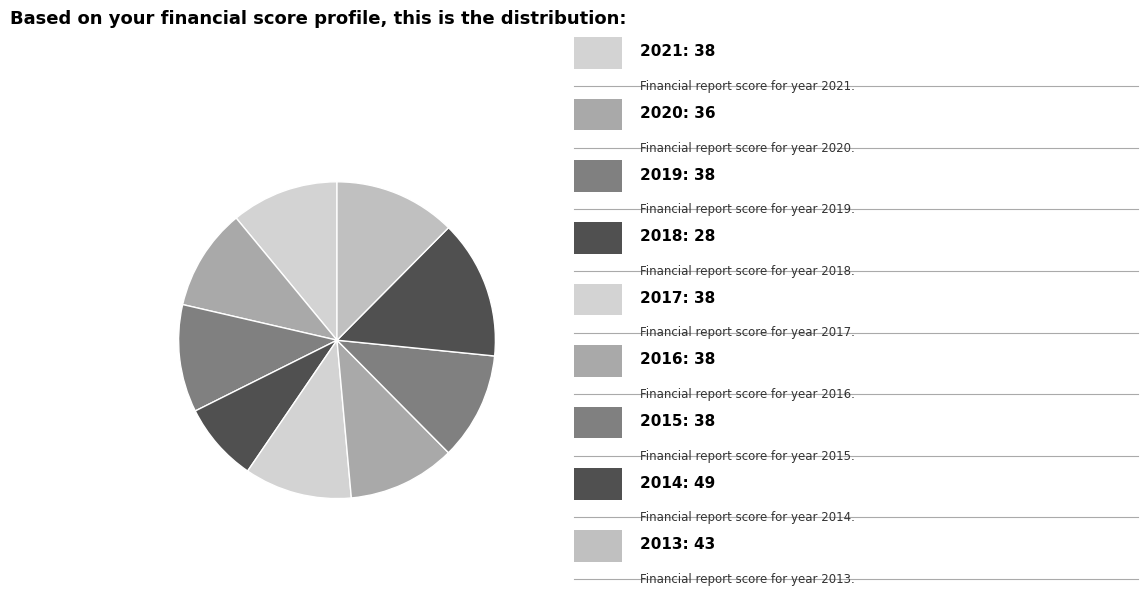

Count the number of slices in the pie.

9